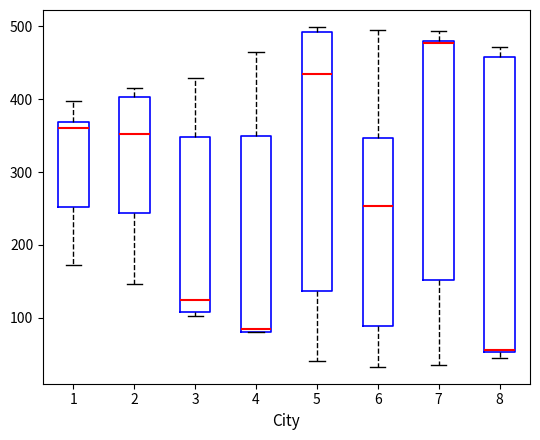

Where is the upper edge of the box at x = 7 on the y-axis? The values are not printed on the chart, so give them approximately, as read against the axis.

480